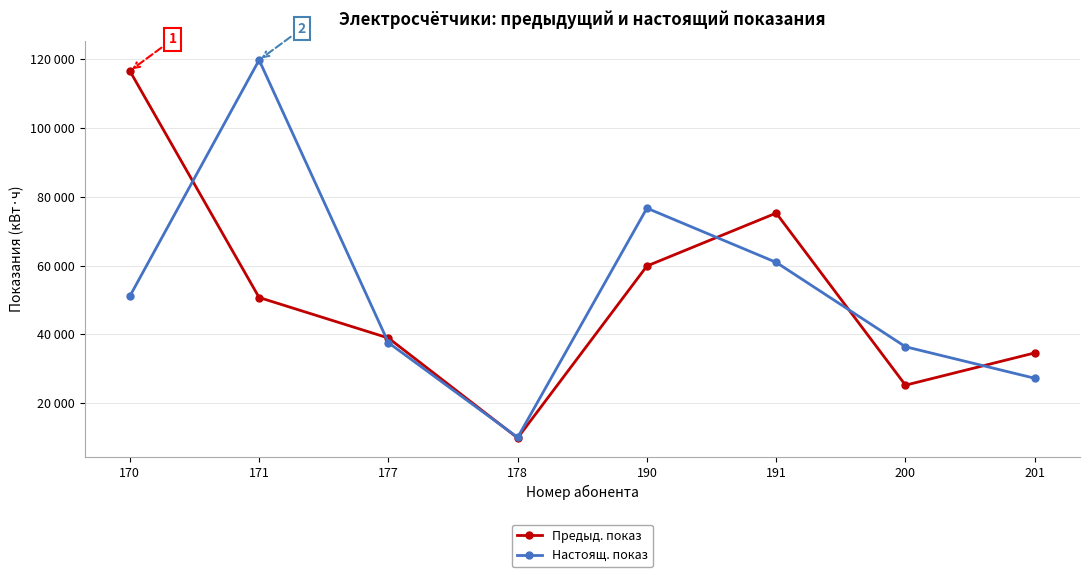

True or false: Настоящ. показ has more than 1 points higher than both neighbors.

True